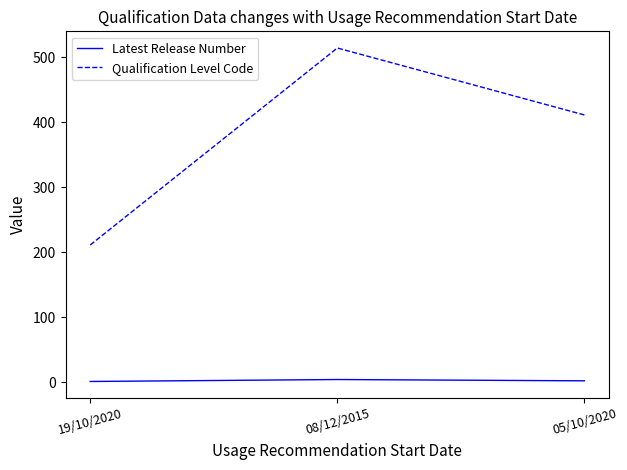

Rank the series by their average value, from highest to lowest.

Qualification Level Code, Latest Release Number